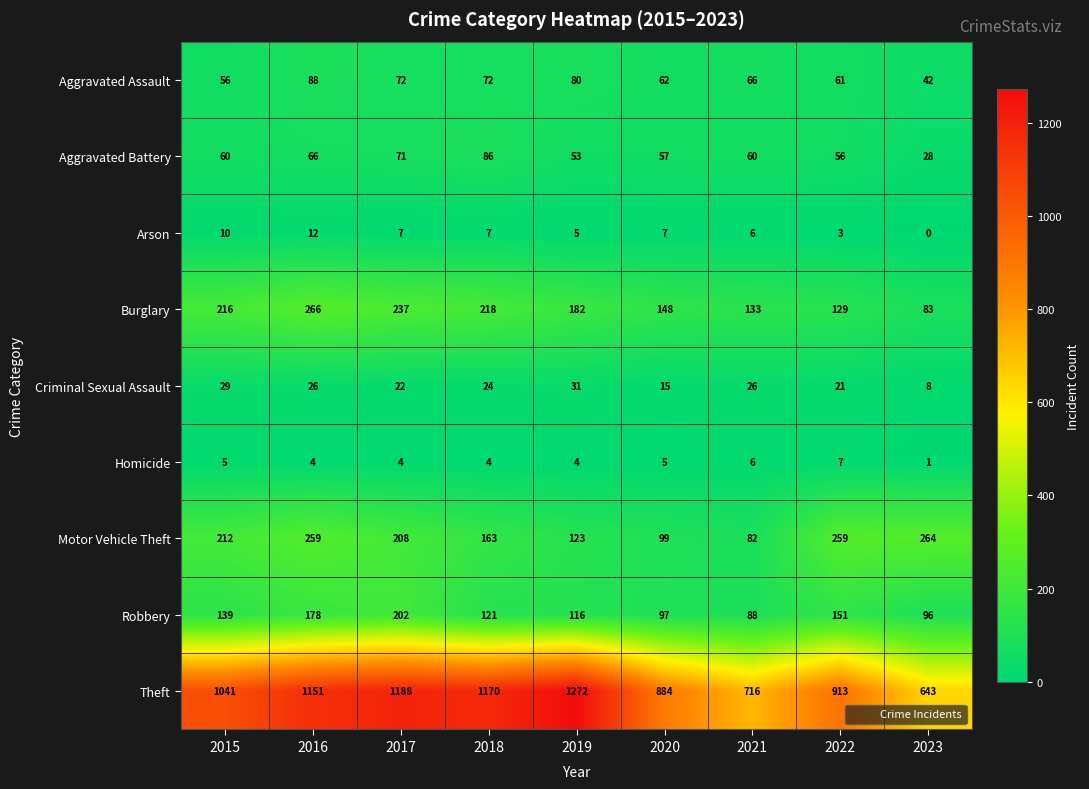

Is it true that Aggravated Assault equals 55 at 2023?

False